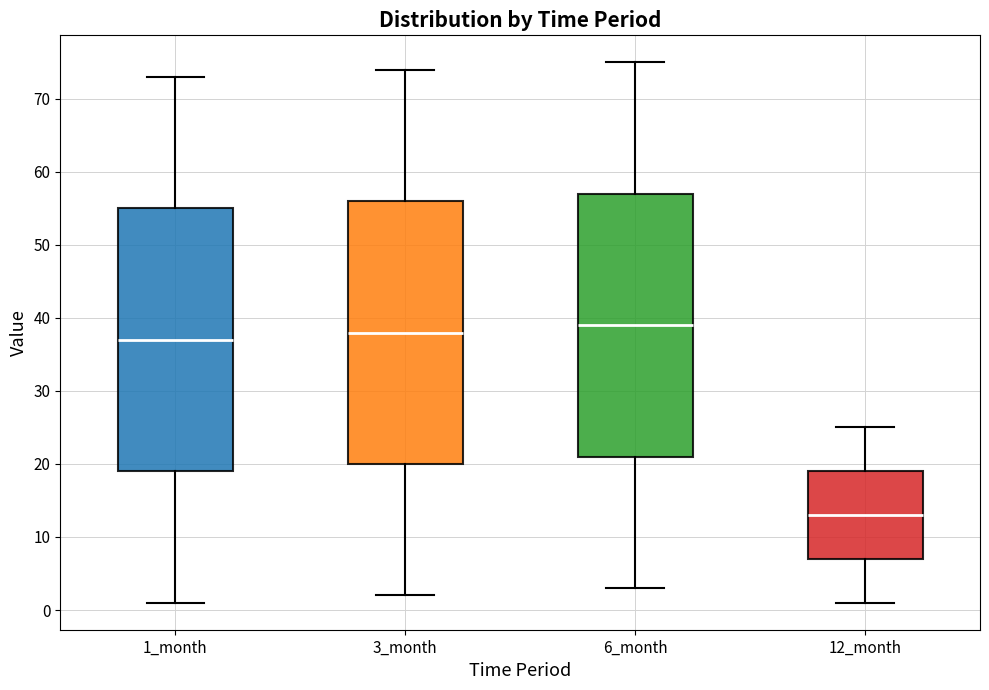

Reading left to right, transcribe this box plot: for each box, give where its median line is, the range the box spans, and where its two whiskers end, as read against the y-axis. The values are not printed on the chart, so give them approximately, as read against the axis.

1_month: median 37, box 19 to 55, whiskers 1 to 73
3_month: median 38, box 20 to 56, whiskers 2 to 74
6_month: median 39, box 21 to 57, whiskers 3 to 75
12_month: median 13, box 7 to 19, whiskers 1 to 25